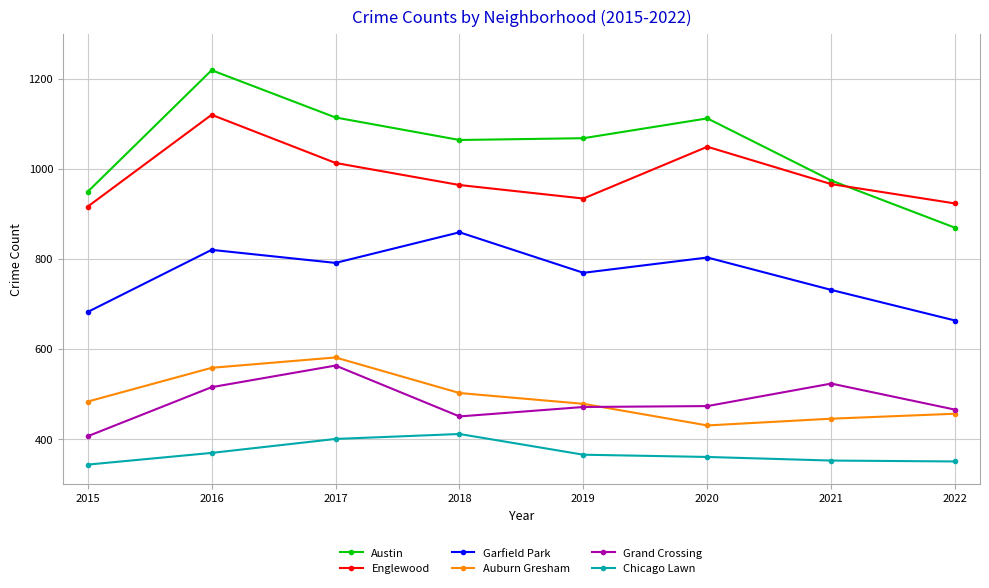

Rank the series at 2022 from lowest to highest value.

Chicago Lawn, Auburn Gresham, Grand Crossing, Garfield Park, Austin, Englewood